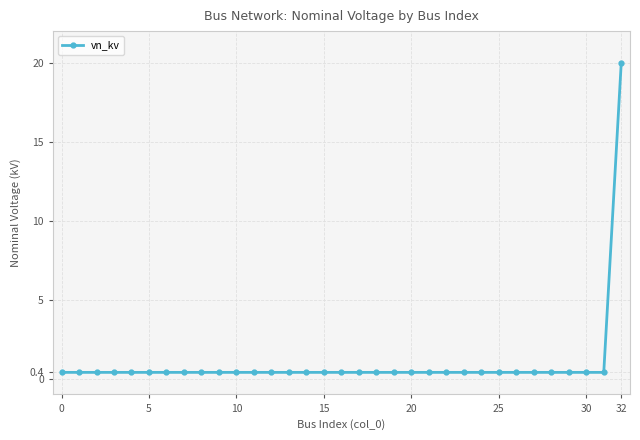

What is the maximum value shown in the chart?

20.0